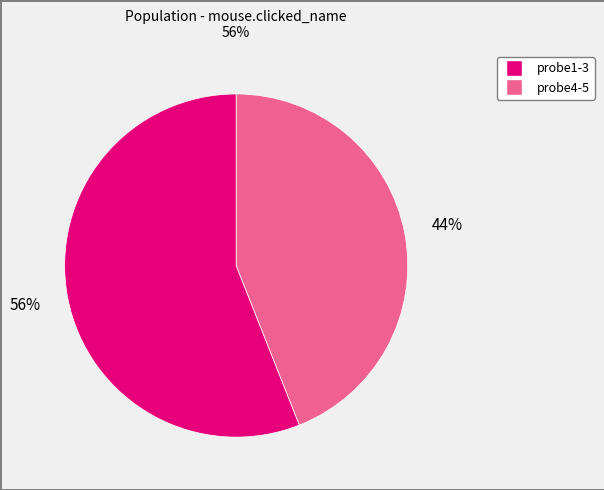

Does any single category account for the majority?

Yes